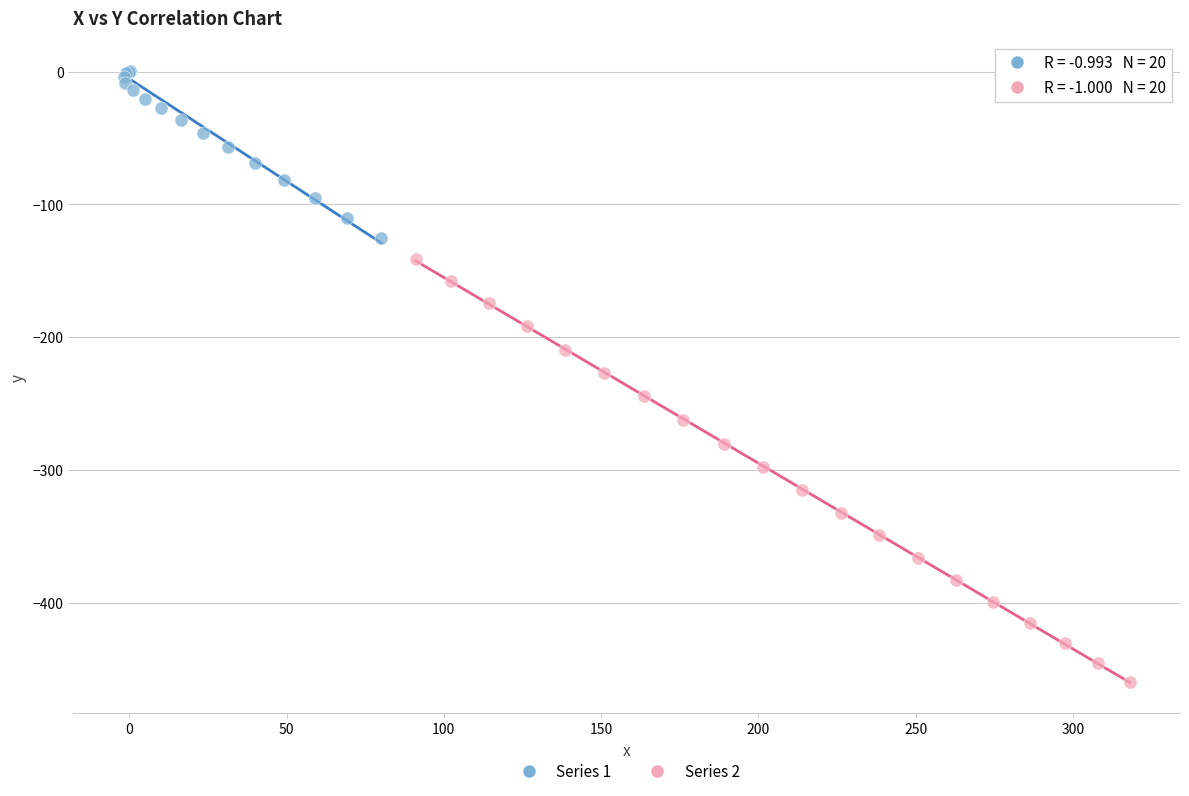

Which series contains the lowest Y value?

Series 2